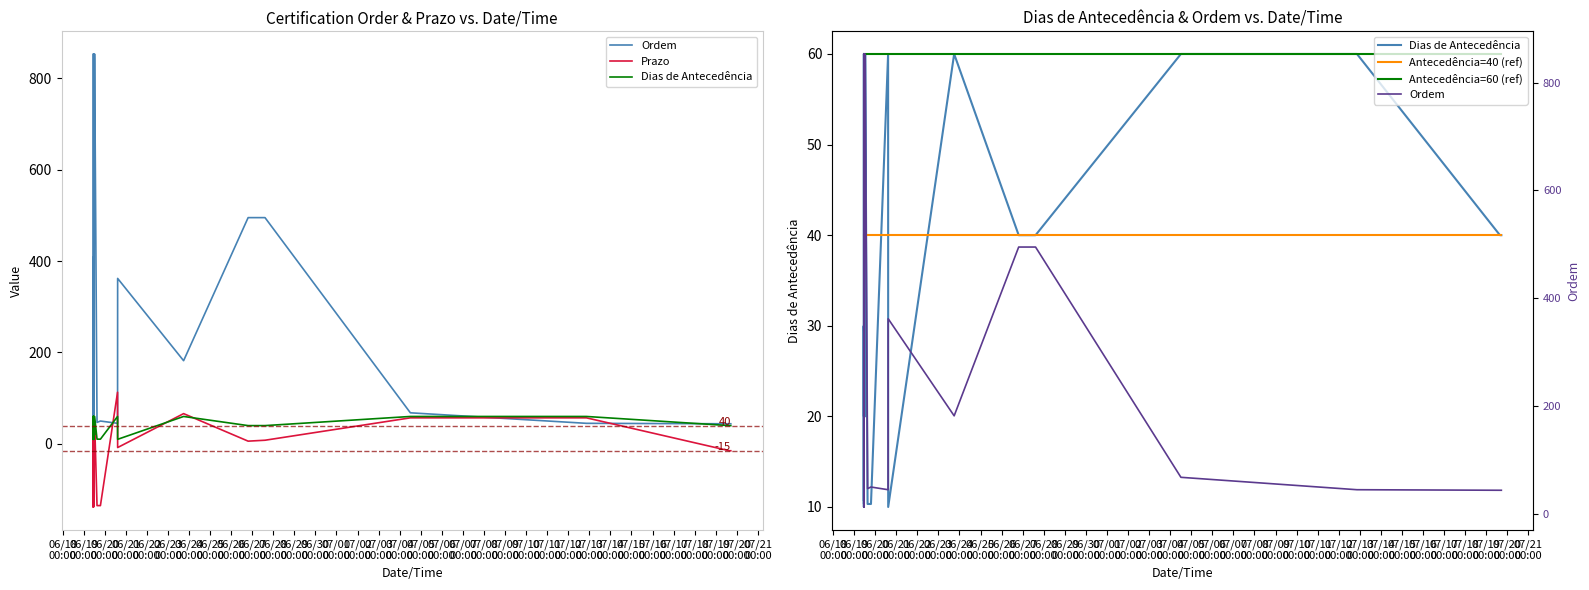

At 07/14
00:00, list the series in order from smallest to largest.

Prazo, Dias de Antecedência, Antecedência=40 (ref), Antecedência=60 (ref), Ordem